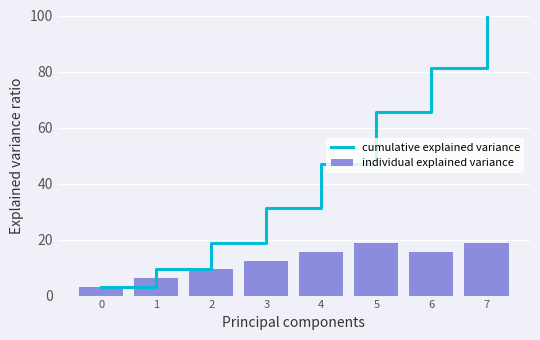

Is it true that individual explained variance equals 3.7 at 2?

False